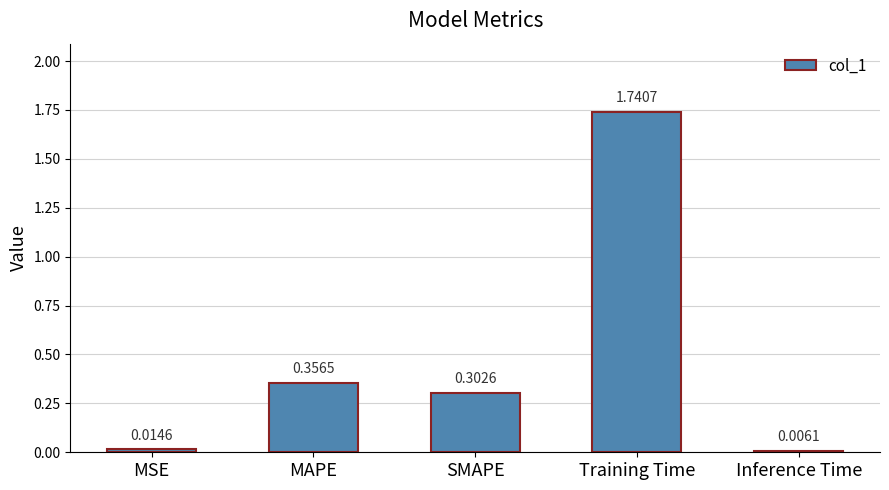

What is the change in value from MSE to Training Time?

+1.7